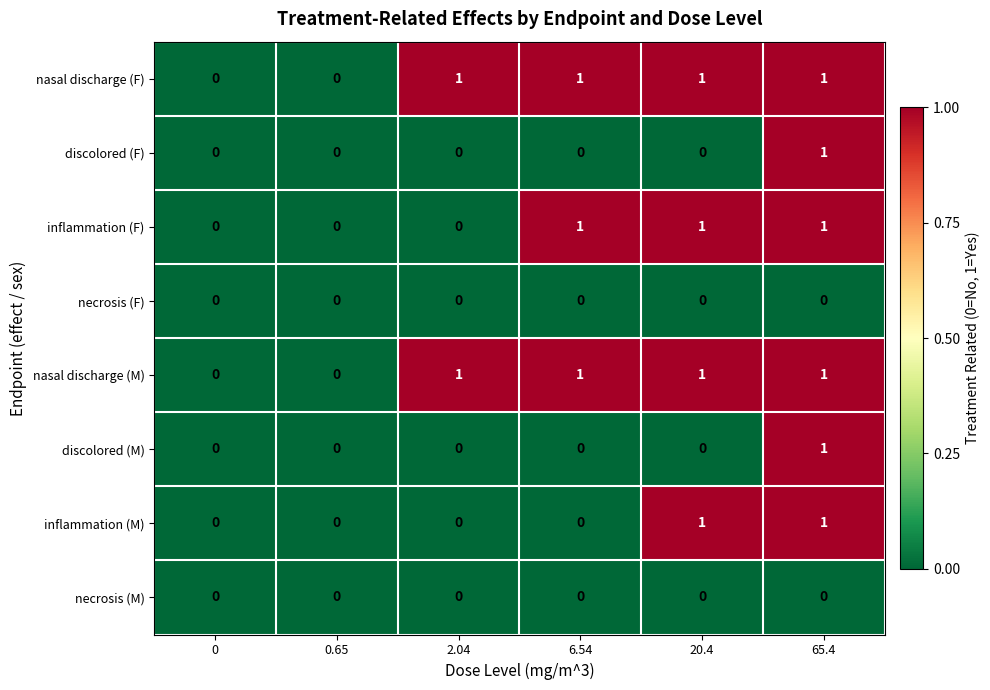

Count the discolored (M) values in the range 0 to 1.

6